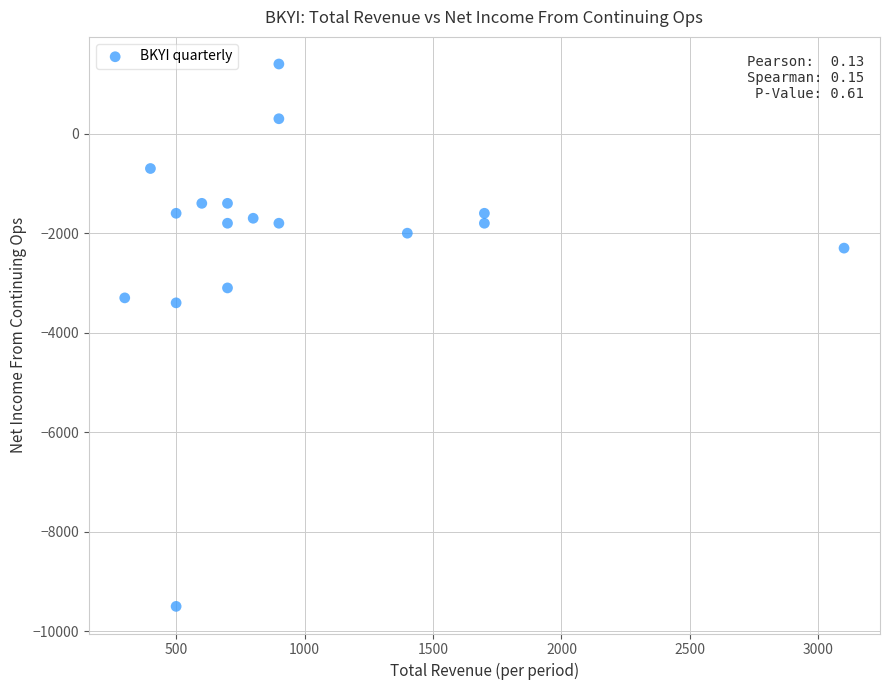

What is the range of X values (max minus min)?

2800